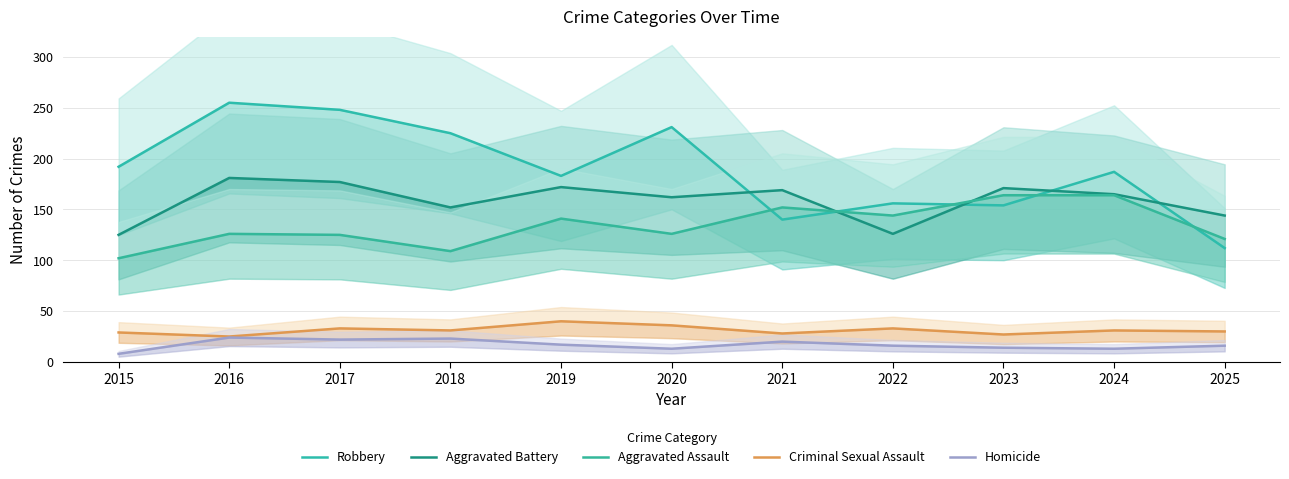

What is the average value of the Aggravated Battery series?

159